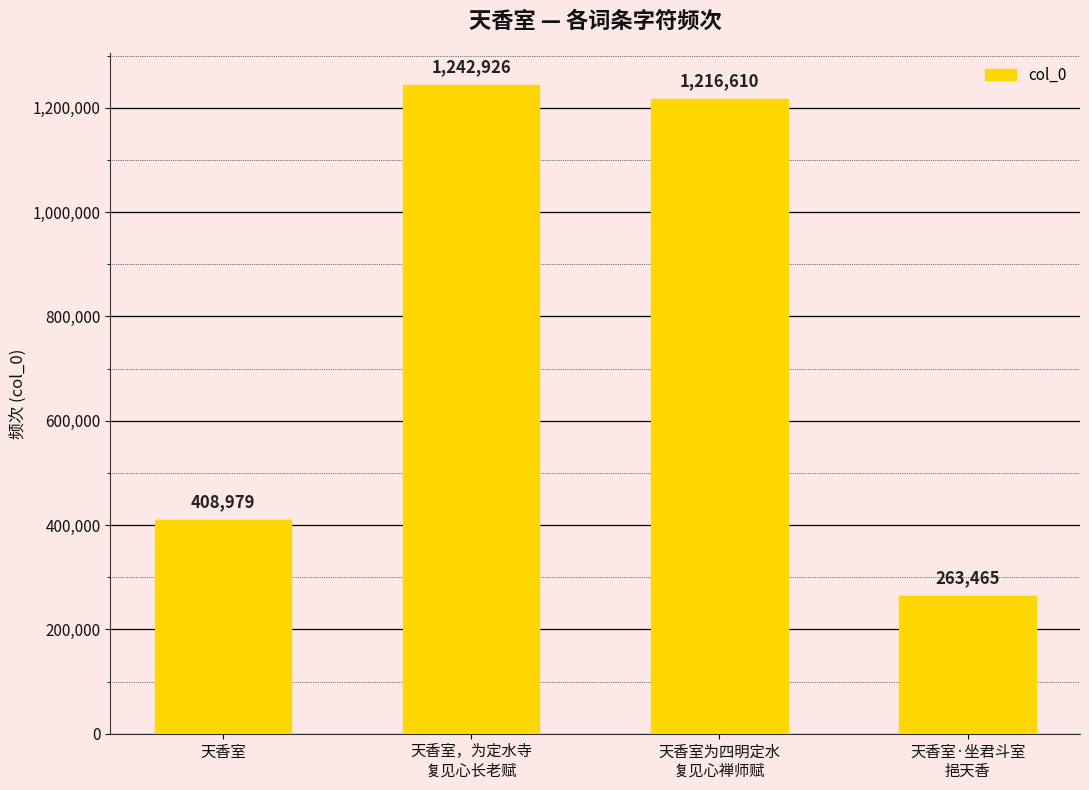

What is the average value?

782995